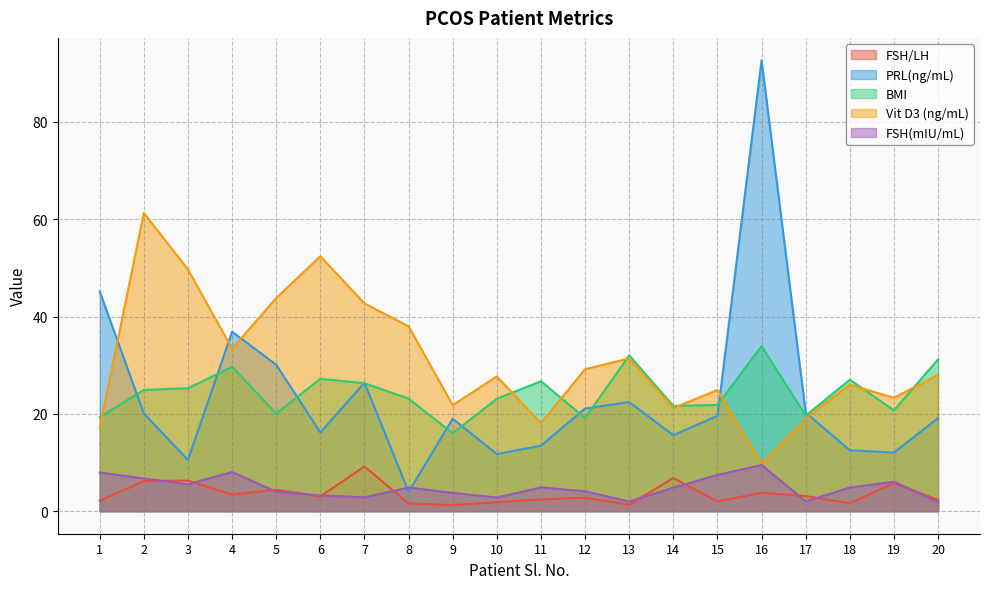

Where is BMI nearest to the value 24?

8